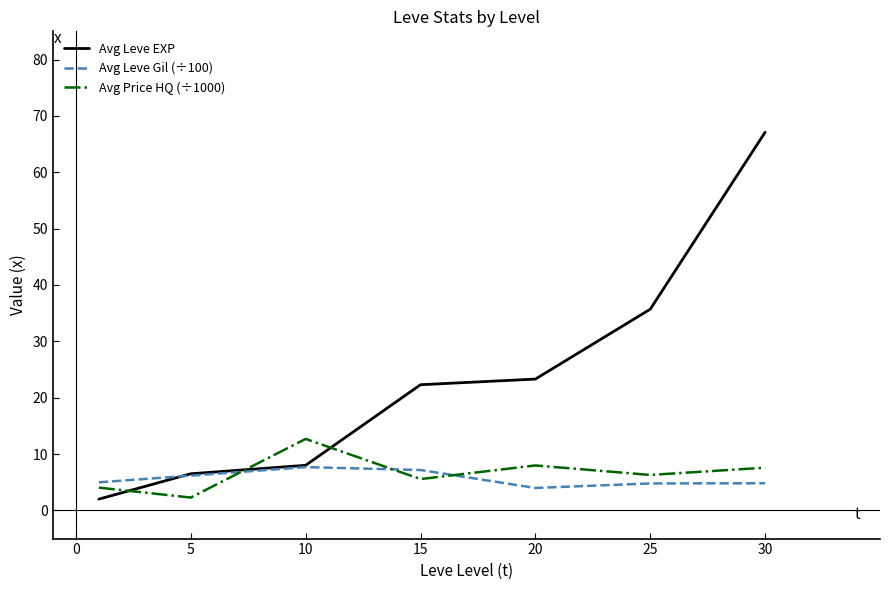

List the series in order of their peak value, highest first.

Avg Leve EXP, Avg Price HQ (÷1000), Avg Leve Gil (÷100)